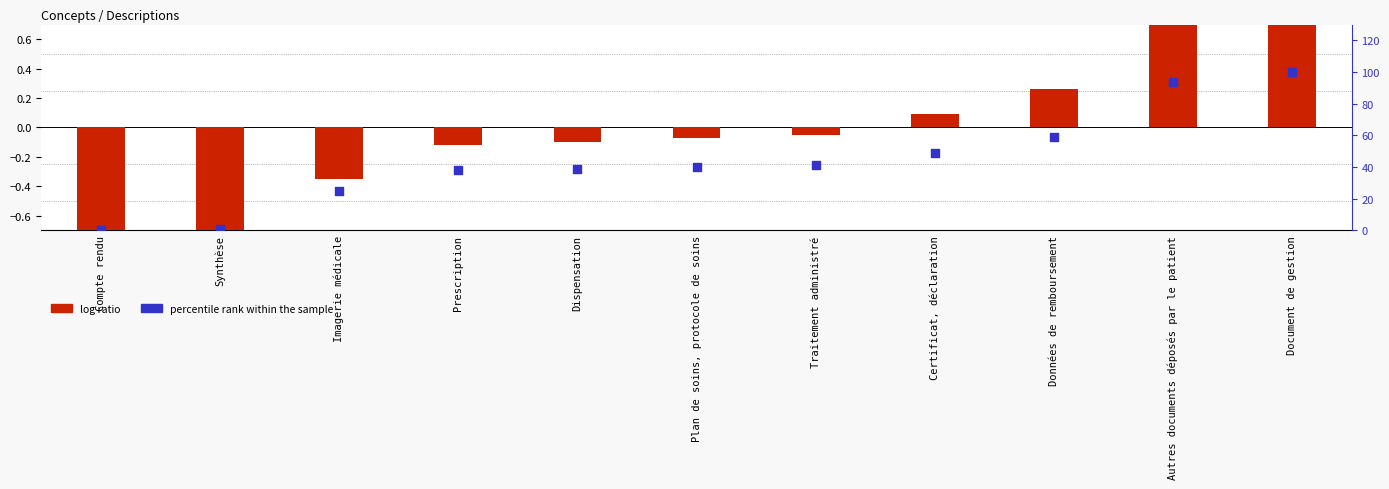

At how many categories does at least one series exceed 14?

9